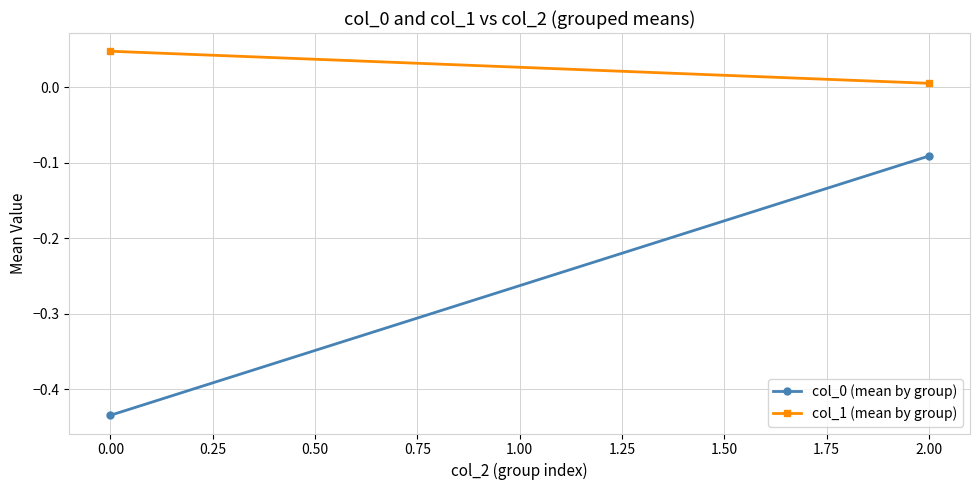

Which series has the widest spread of values?

col_0 (mean by group)